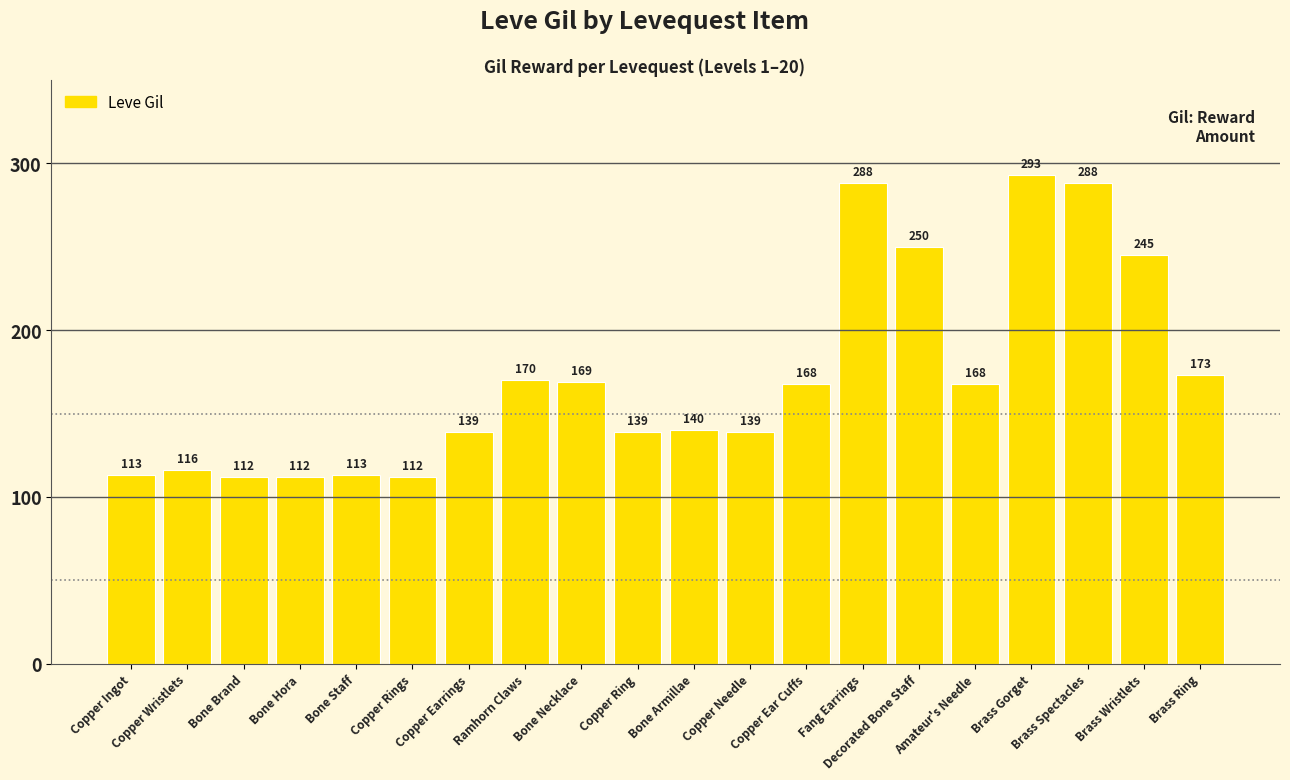

What position from the right is Brass Wristlets?

2